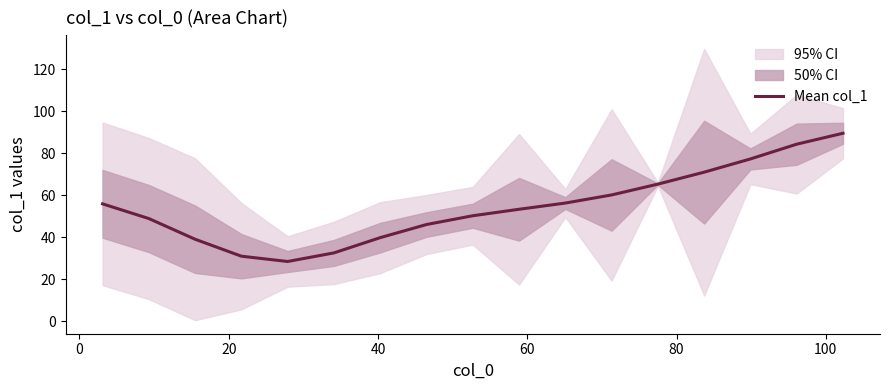

What is the highest value of the Mean col_1 series?

89.5